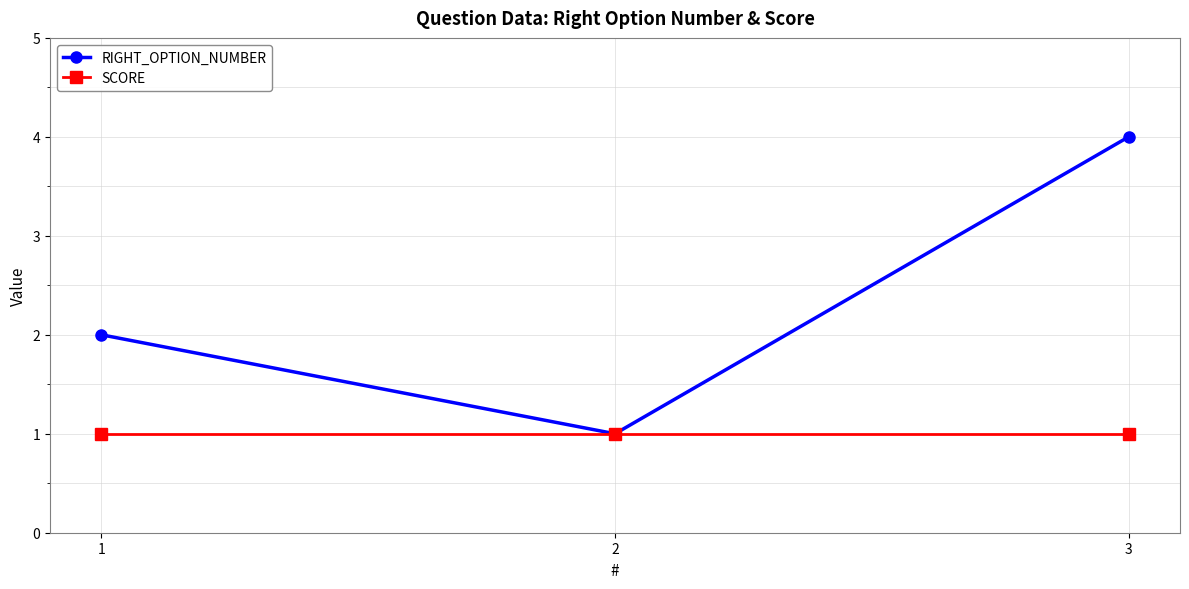

Which category has the lowest value in the RIGHT_OPTION_NUMBER series?

2